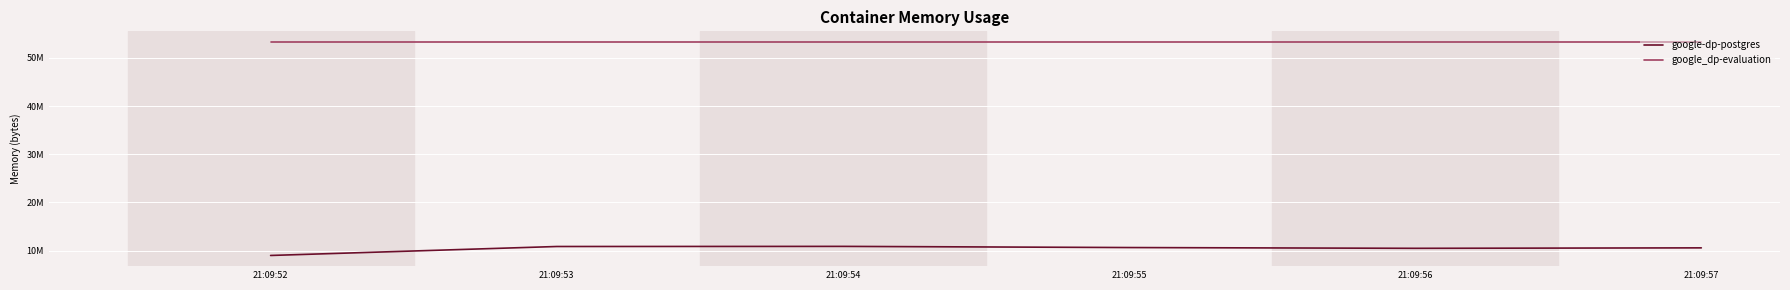

Rank the series by their maximum value, from highest to lowest.

google_dp-evaluation, google-dp-postgres